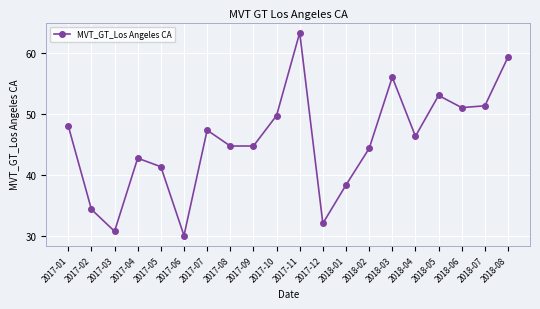

How many lines are shown in the chart?

1